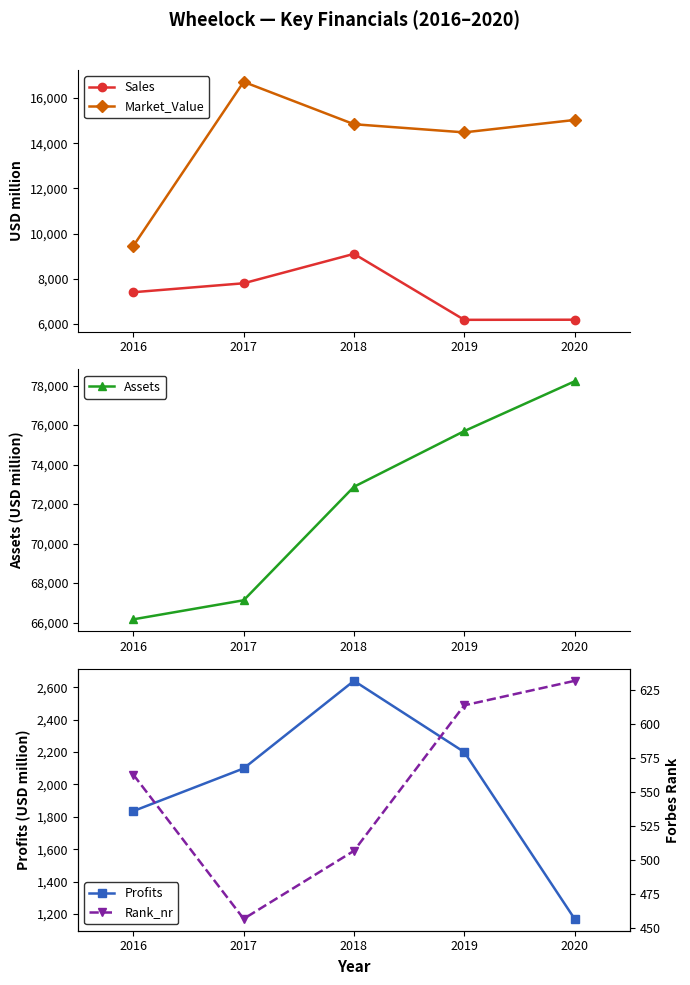

At which label does Assets reach its peak?

2020